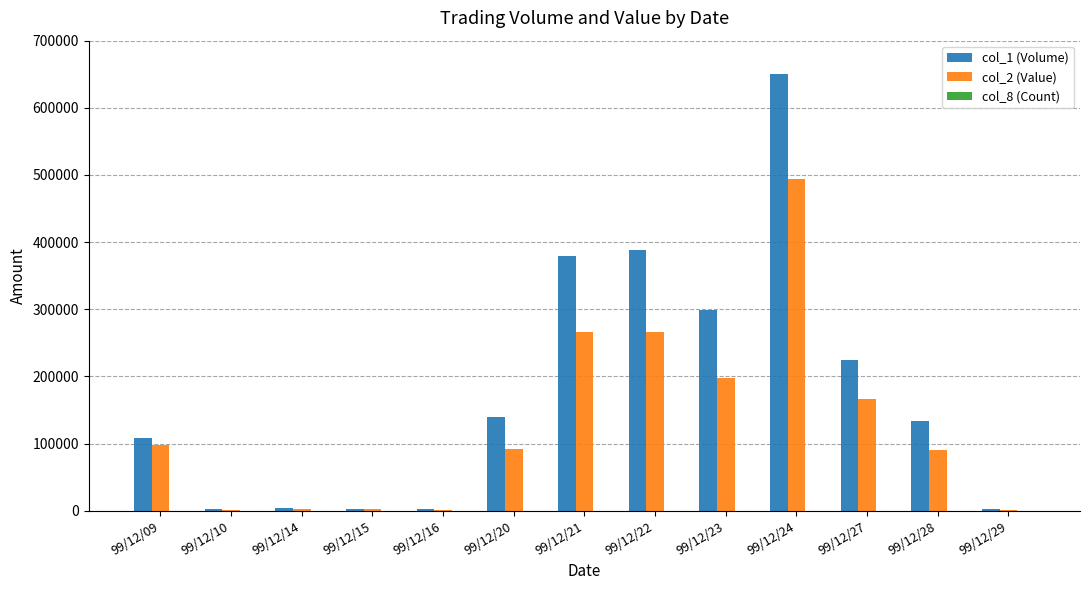

Which series changed the most between 99/12/23 and 99/12/24?

col_1 (Volume)